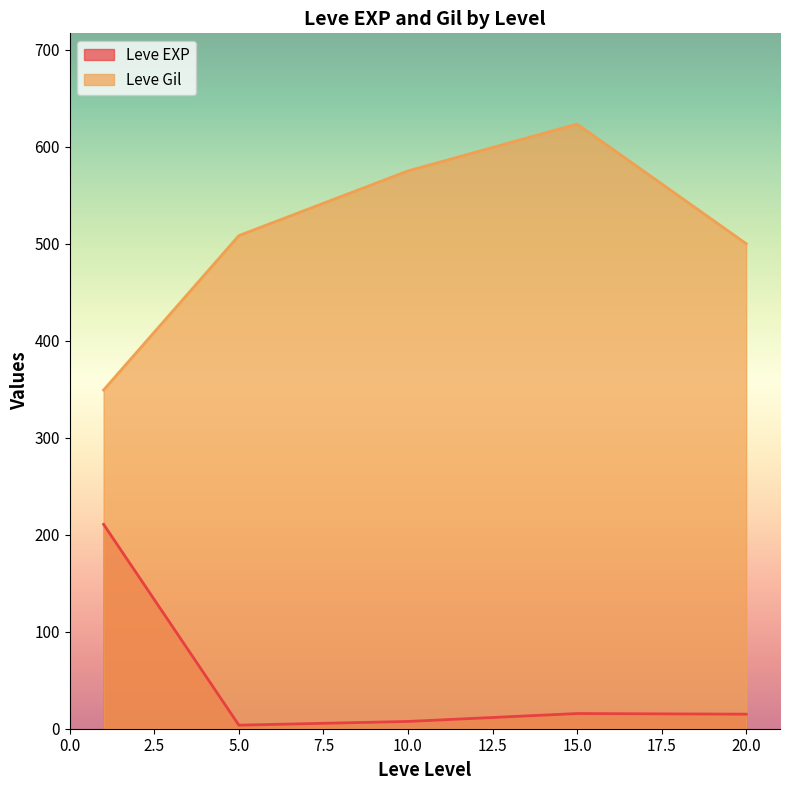

What is the difference between the highest and lowest values at 20.0?

485.0